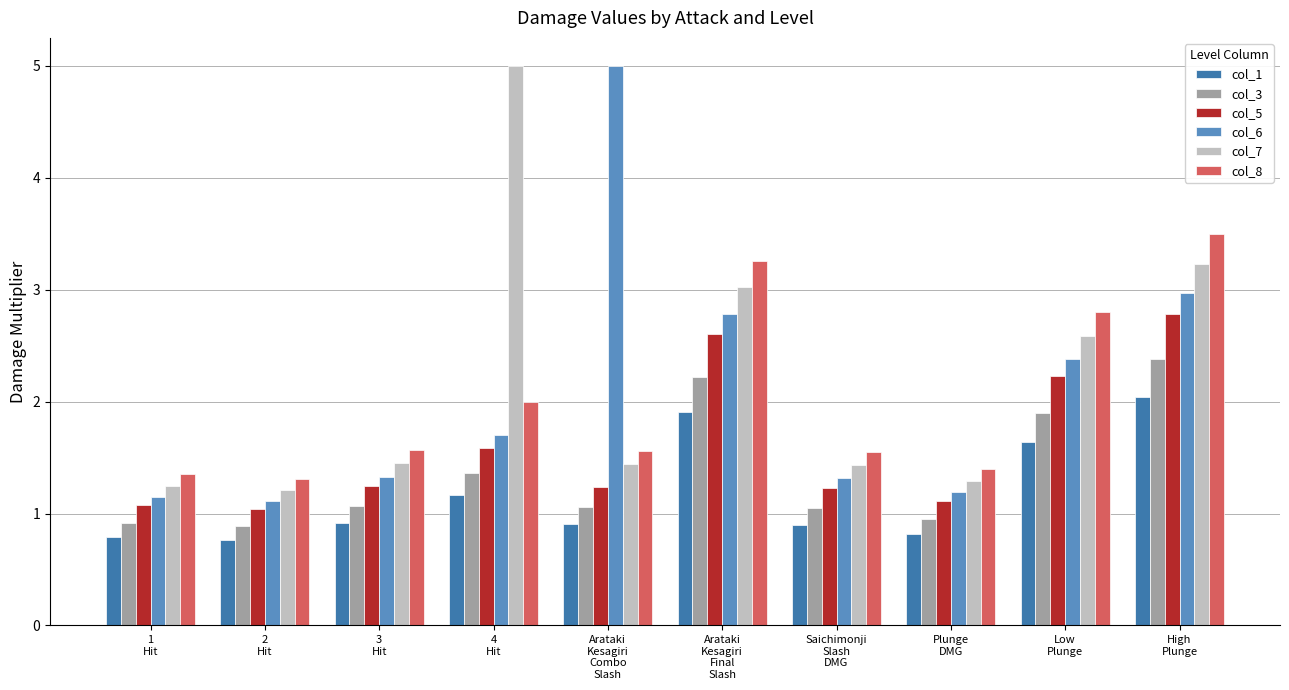

What is the minimum value for col_5?

1.0